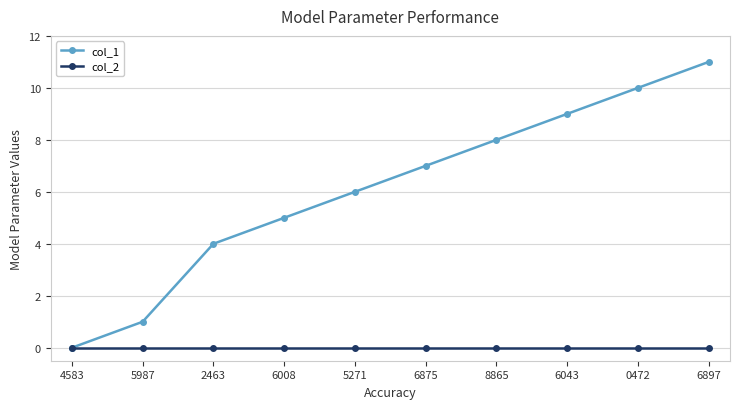

How many categories are shown in the chart?

10